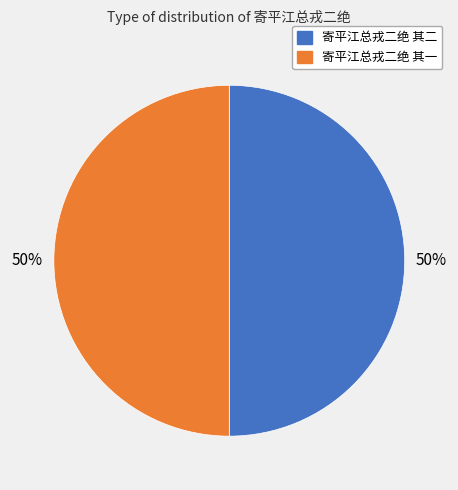

To the nearest percent, what percentage of the pie is 寄平江总戎二绝 其一?

50%